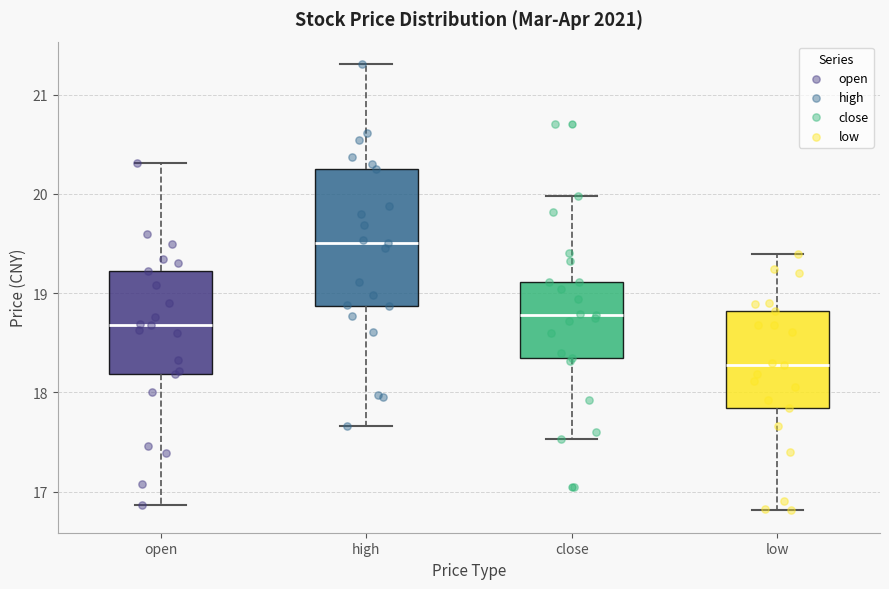

Which box is the tallest, from its lower edge to its upper edge?

high